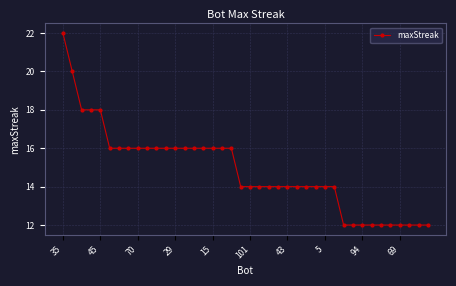

What is the average value?

15